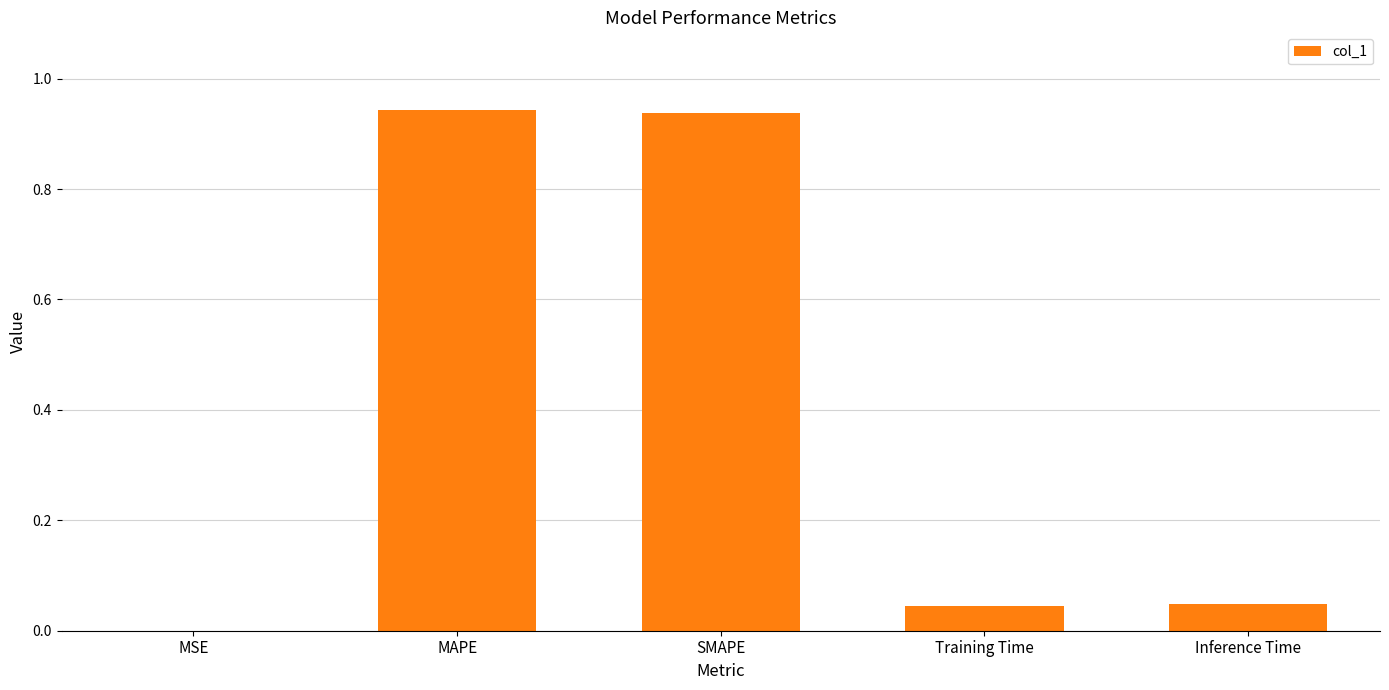

Which has a higher value, MSE or SMAPE?

SMAPE